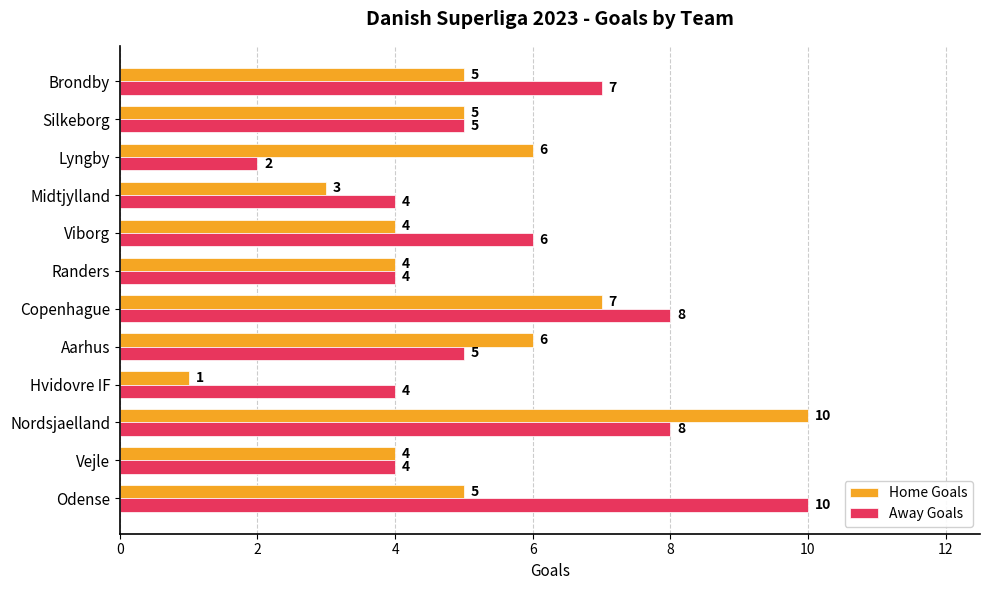

Which category has the lowest value across all series?

Hvidovre IF